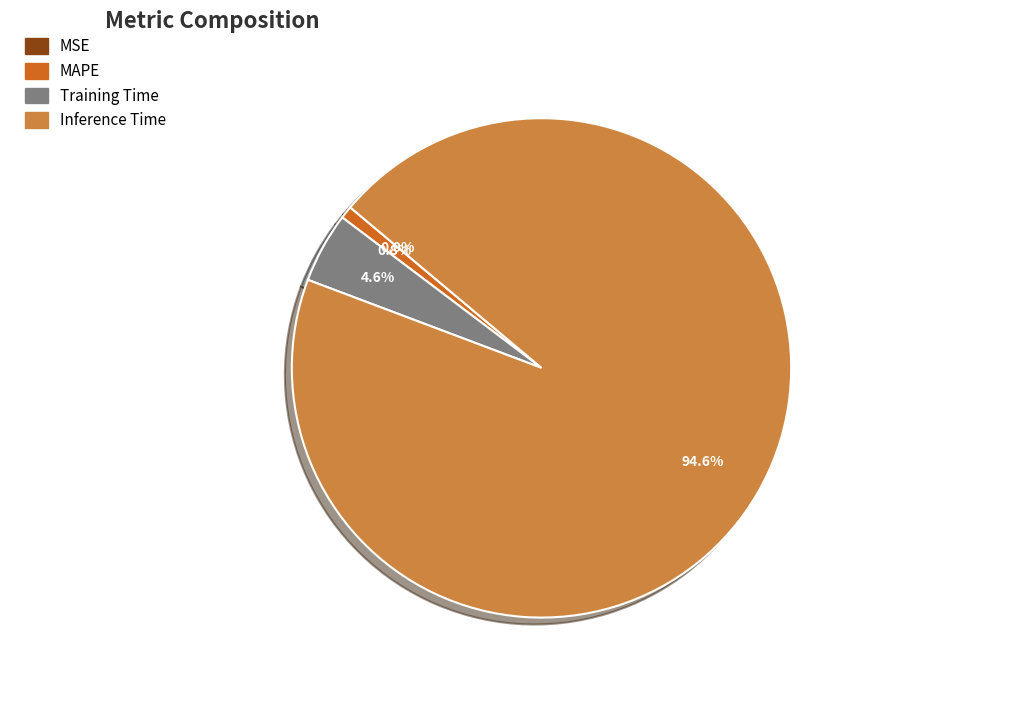

The MAPE slice represents 1% of the pie. True or false?

True